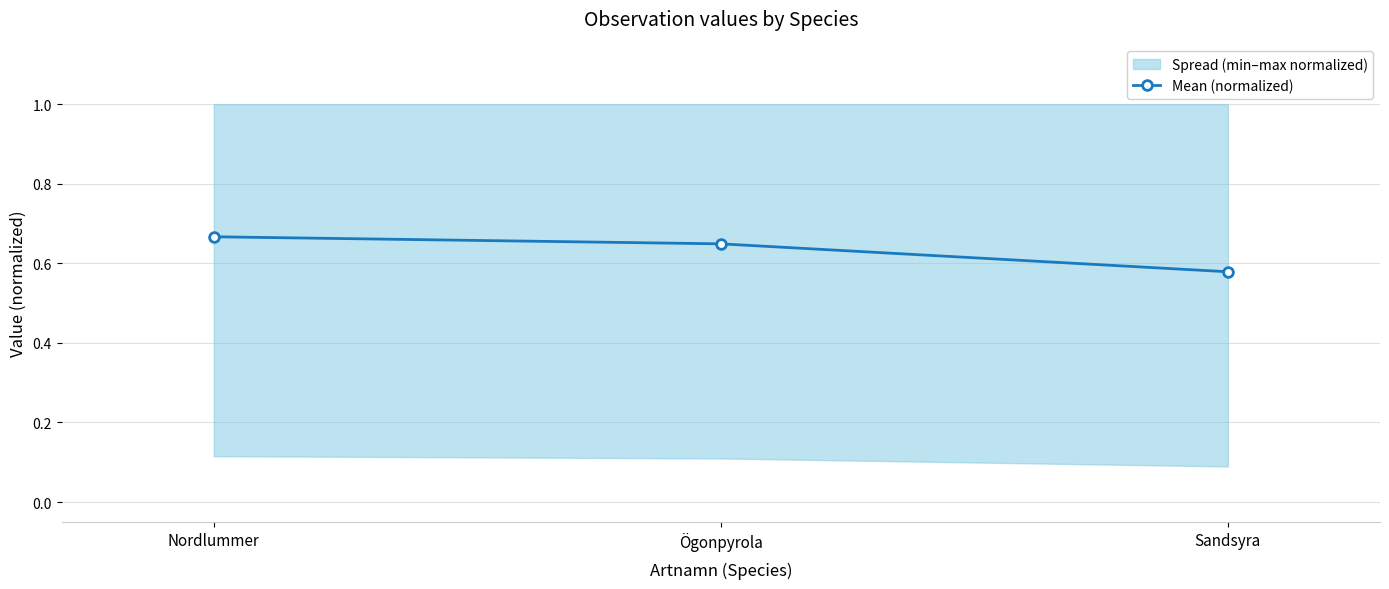

How many lines are shown in the chart?

1